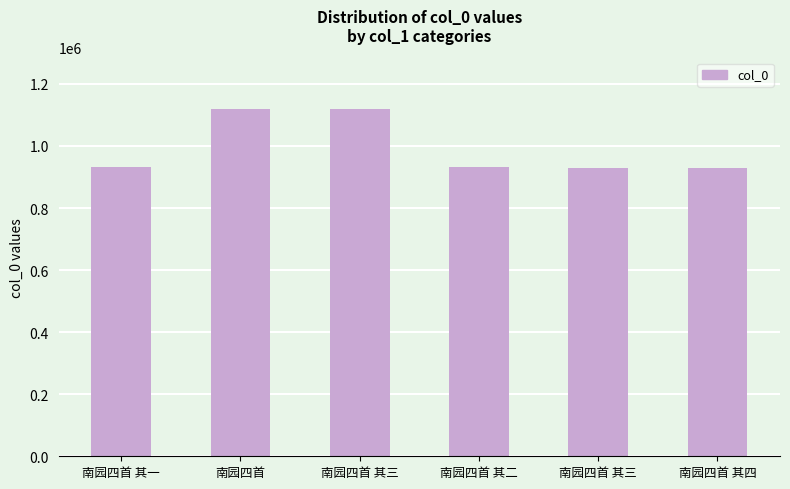

Reading left to right, extract all data points from this chart.

932886	1118155	1118156	932887	929317	929316